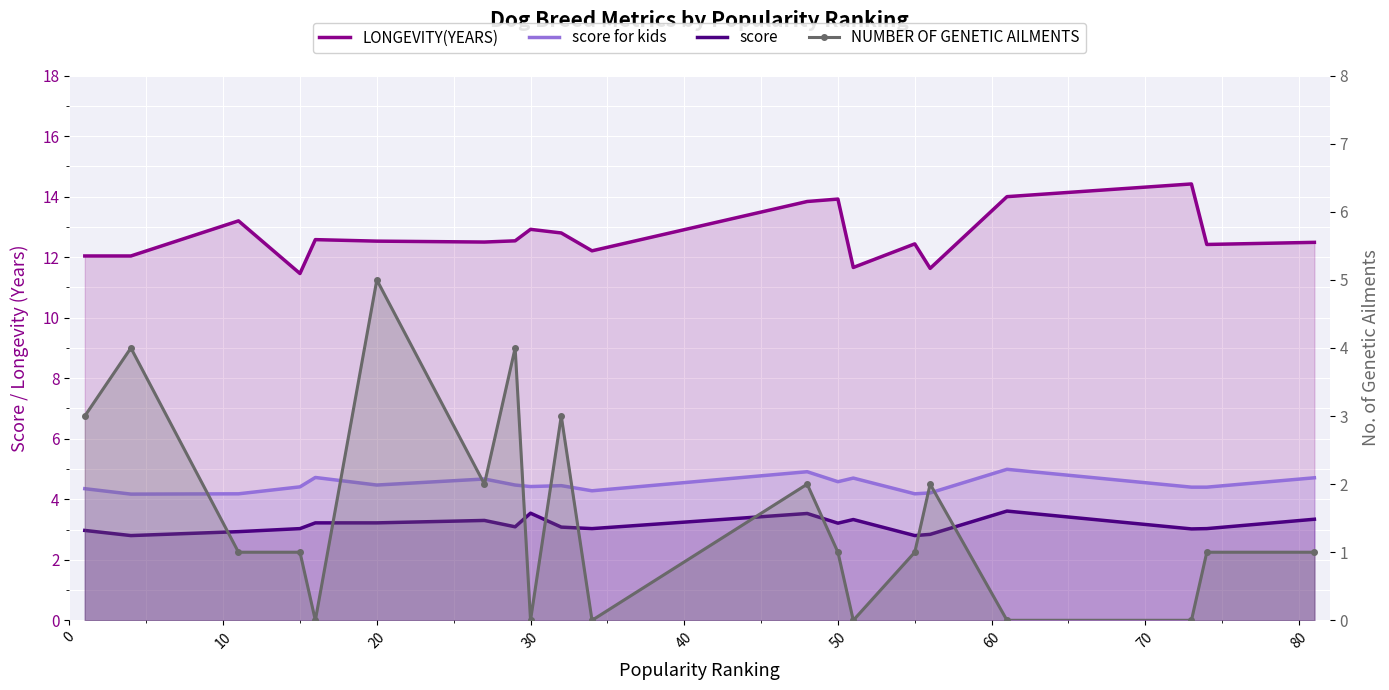

True or false: score has a value of 2.1 at 70.

False